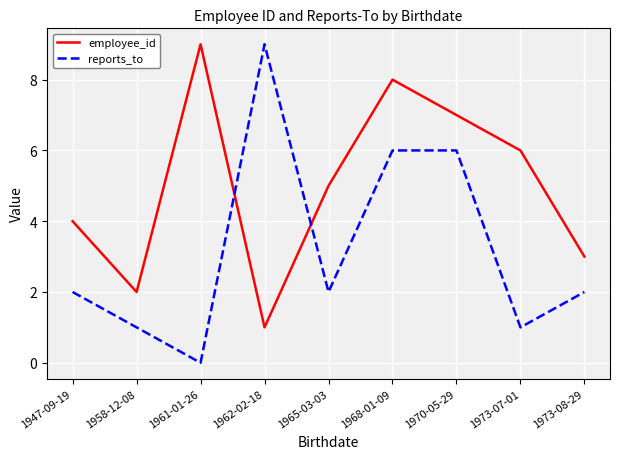

Reading left to right, what are all the values shown in this chart?

employee_id: 1947-09-19=4	1958-12-08=2	1961-01-26=9	1962-02-18=1	1965-03-03=5	1968-01-09=8	1970-05-29=7	1973-07-01=6	1973-08-29=3
reports_to: 1947-09-19=2	1958-12-08=1	1961-01-26=0	1962-02-18=9	1965-03-03=2	1968-01-09=6	1970-05-29=6	1973-07-01=1	1973-08-29=2